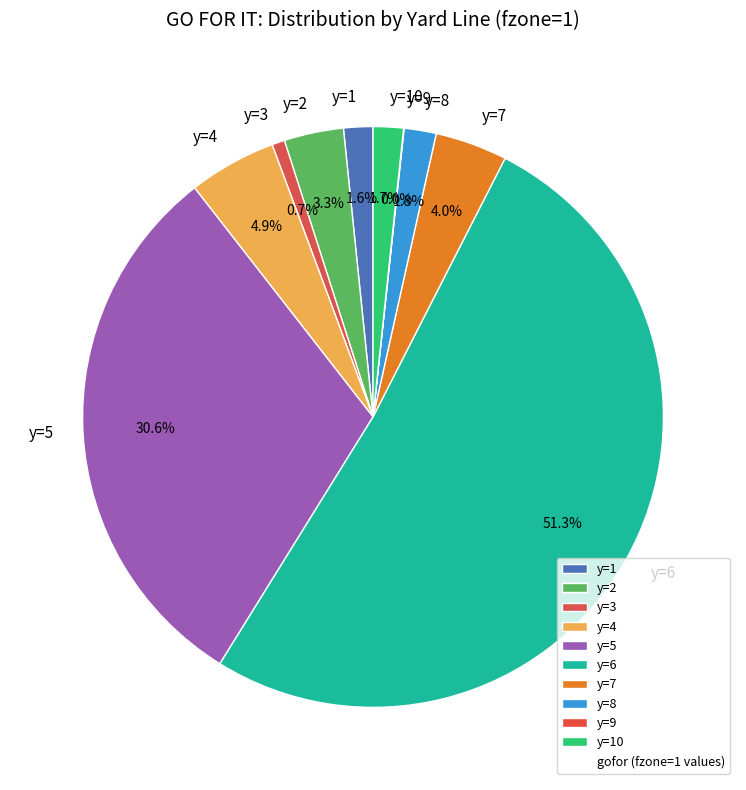

Does y=6 represent more than half of the total?

Yes